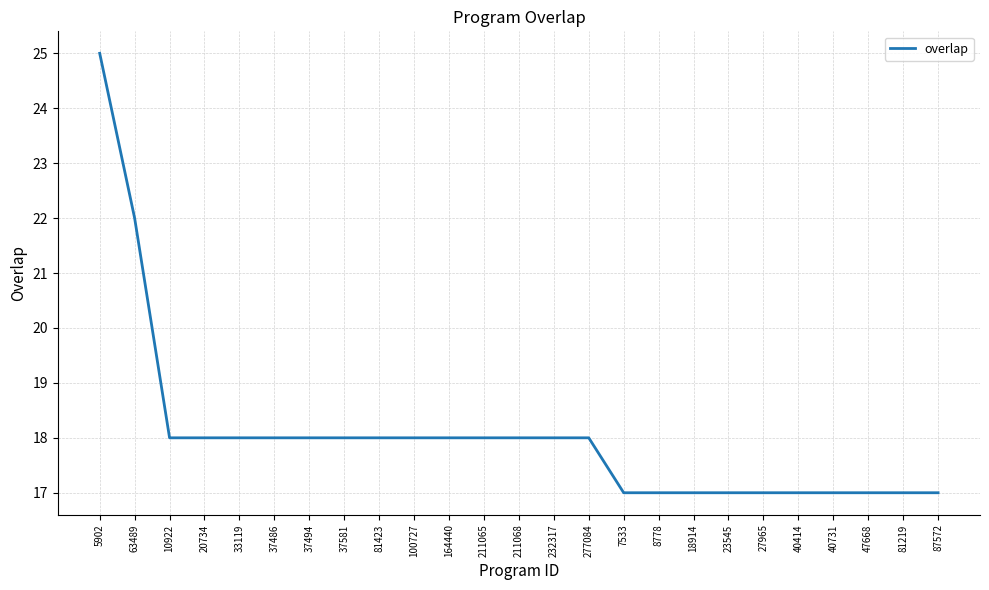

The value at 164440 is 30. True or false?

False